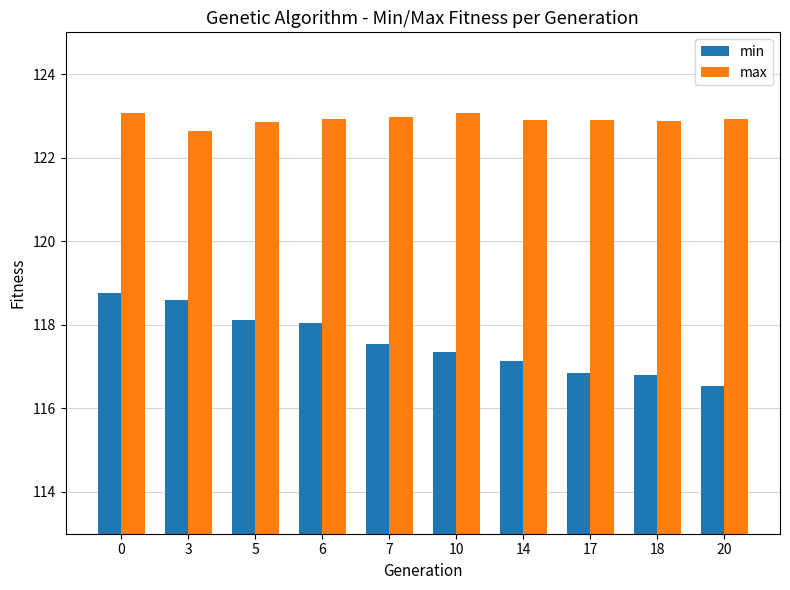

What is the difference between the min values at 0 and 5?

0.6